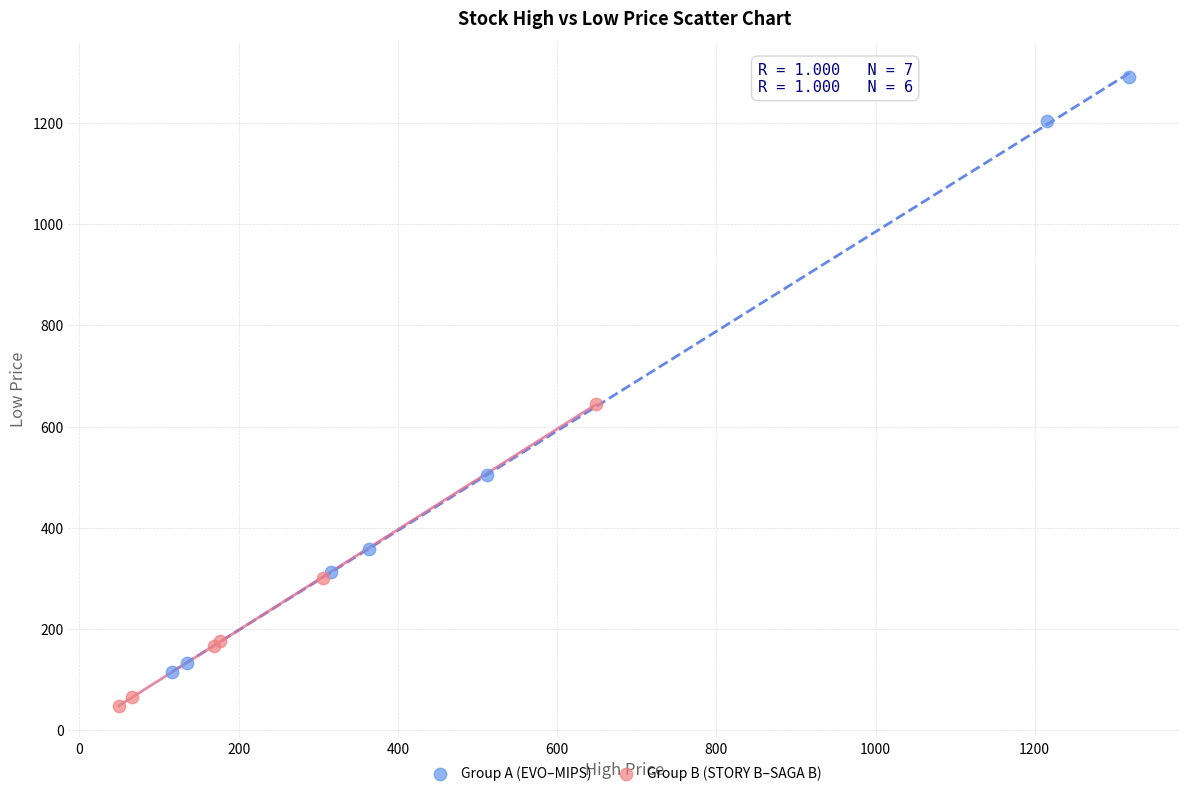

Which series reaches the minimum Y coordinate?

Group B (STORY B–SAGA B)